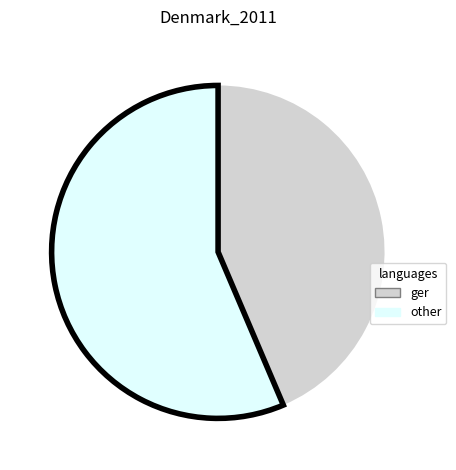

What is the smallest slice in the pie chart?

ger